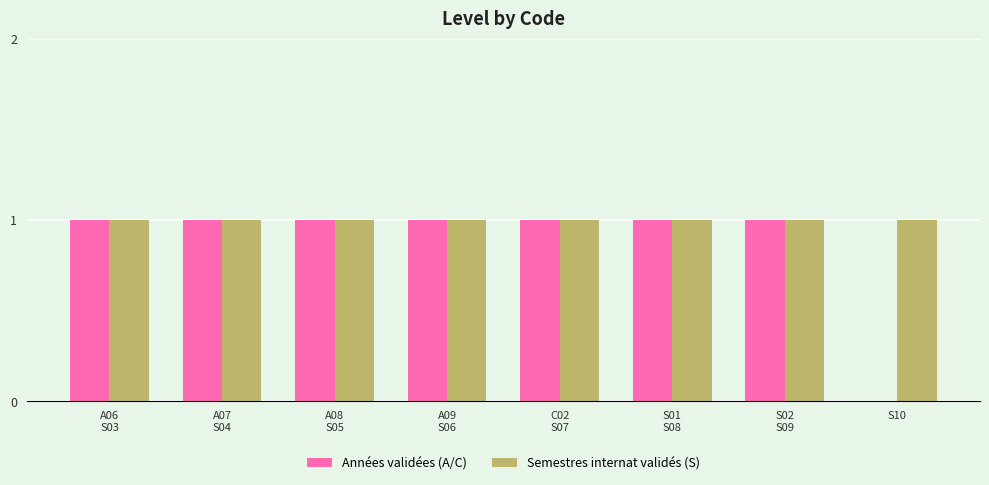

What is the sum of all Années validées (A/C) values?

7